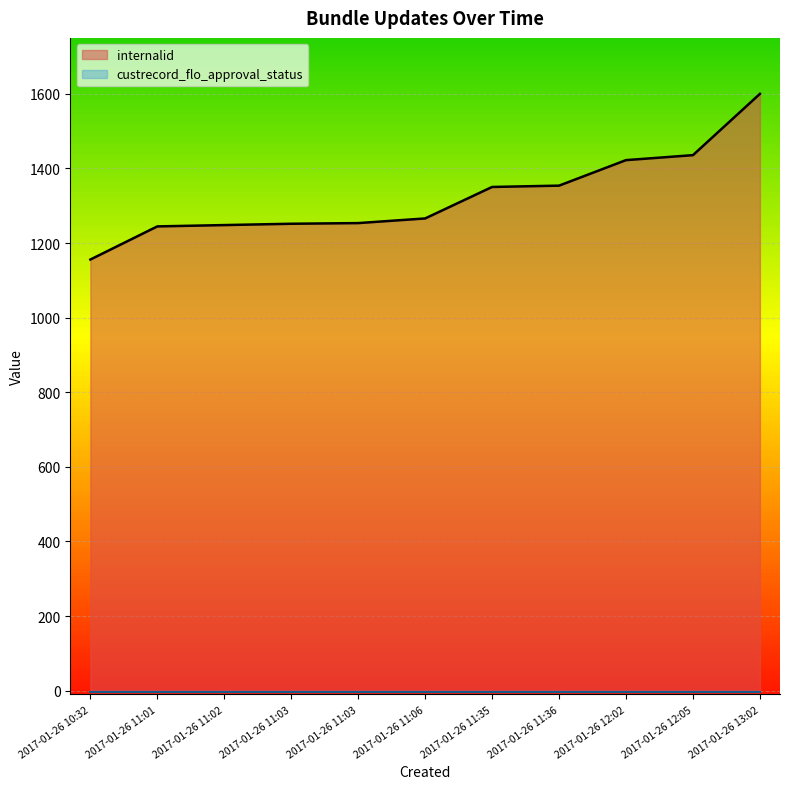

What is the difference between the maximum and minimum values?

444.2